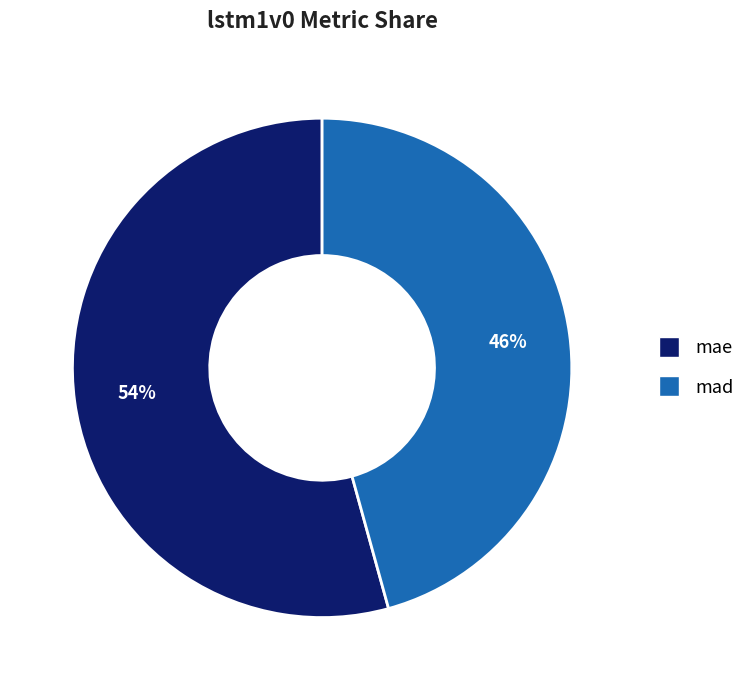

Is it true that mad is 46% of the pie?

True